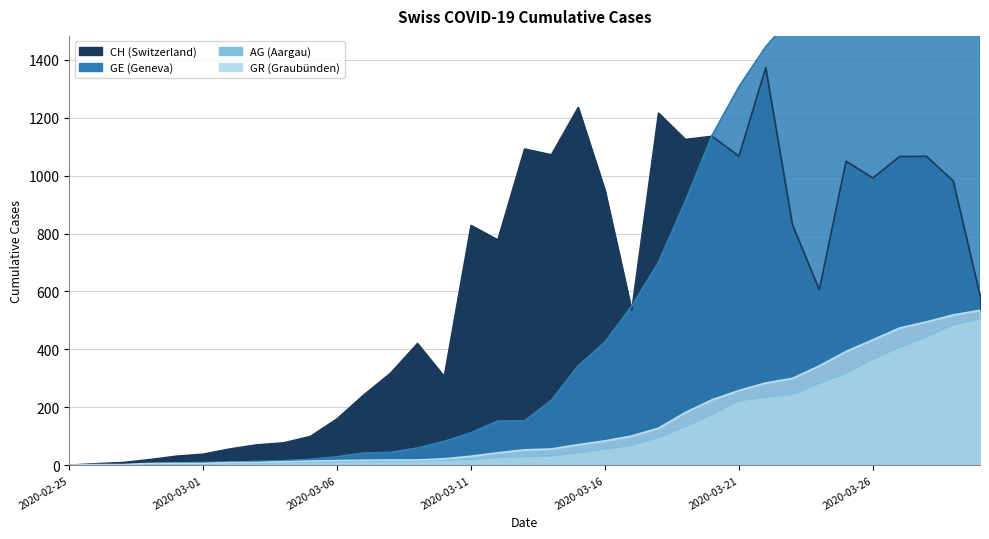

What is the greatest value displayed?

2638